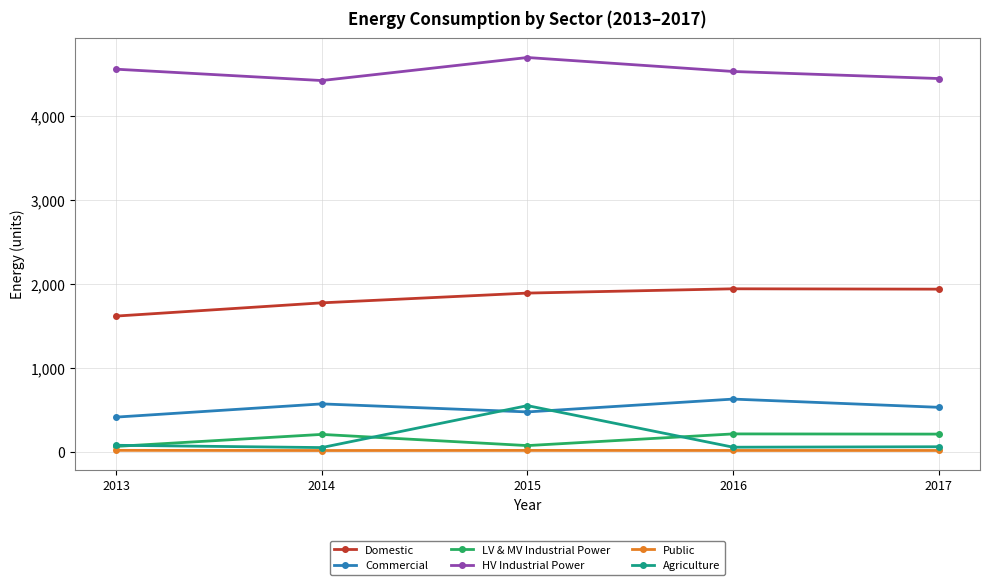

In HV Industrial Power, how many points are higher than both neighbors (excluding endpoints)?

1